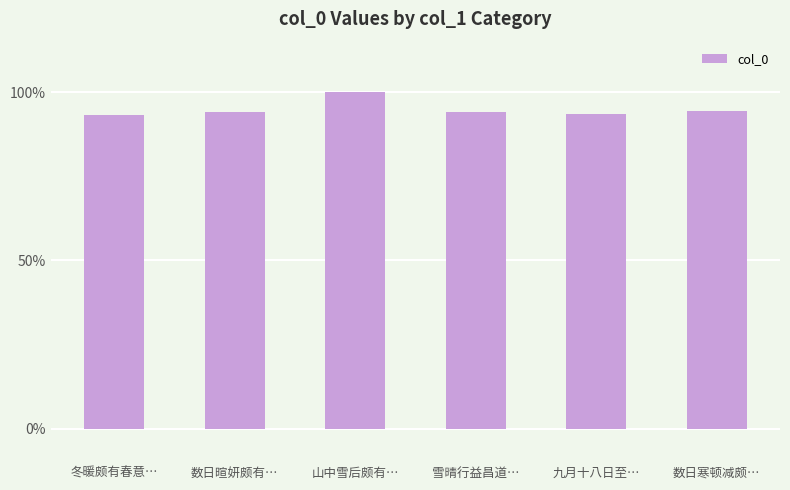

How many series are shown in this chart?

1